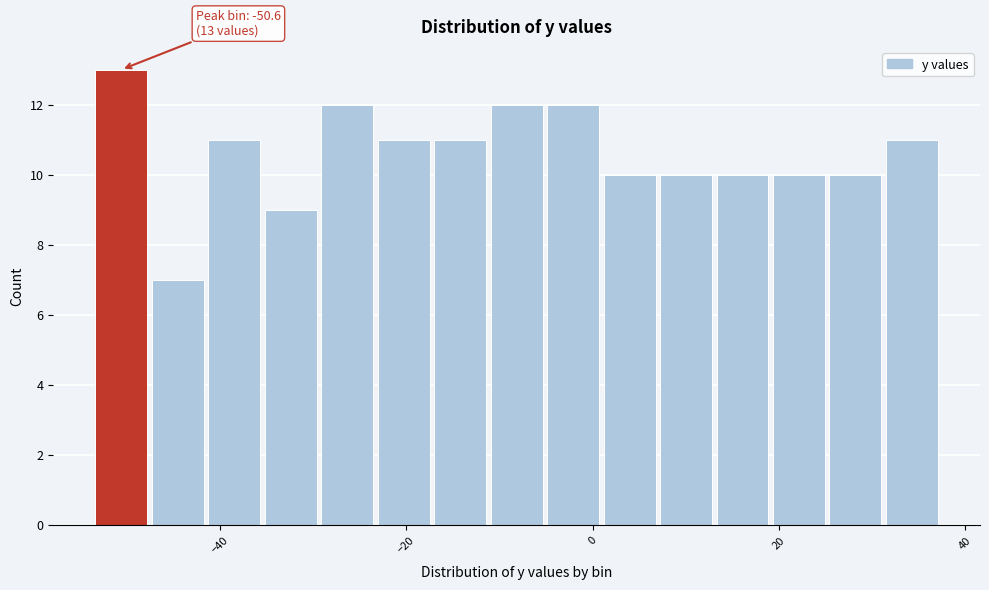

Around what value on the x-axis is the tallest bar? Give the approximate position of its centre, as read against the axis.

-50